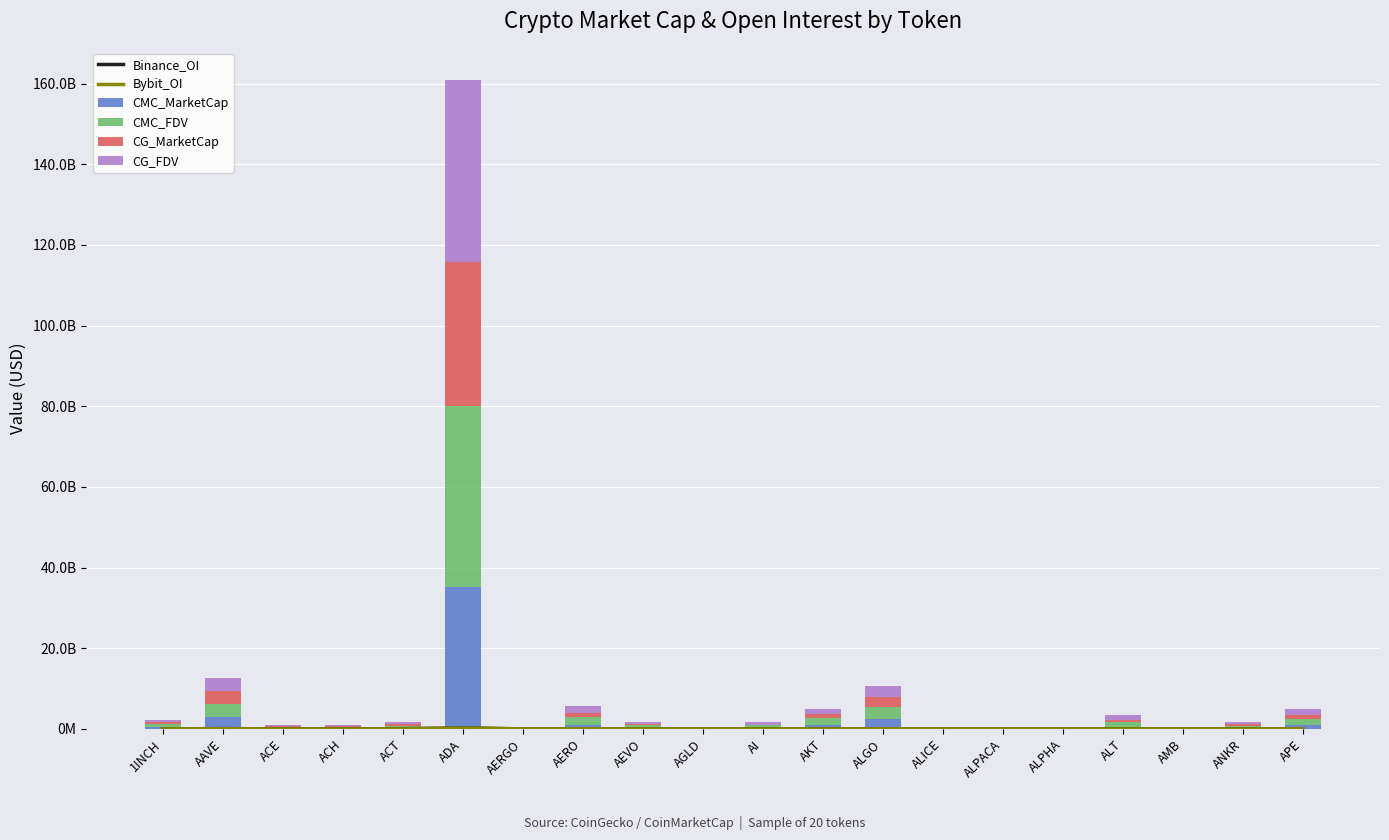

At which category is the sum across all series the highest?

ADA